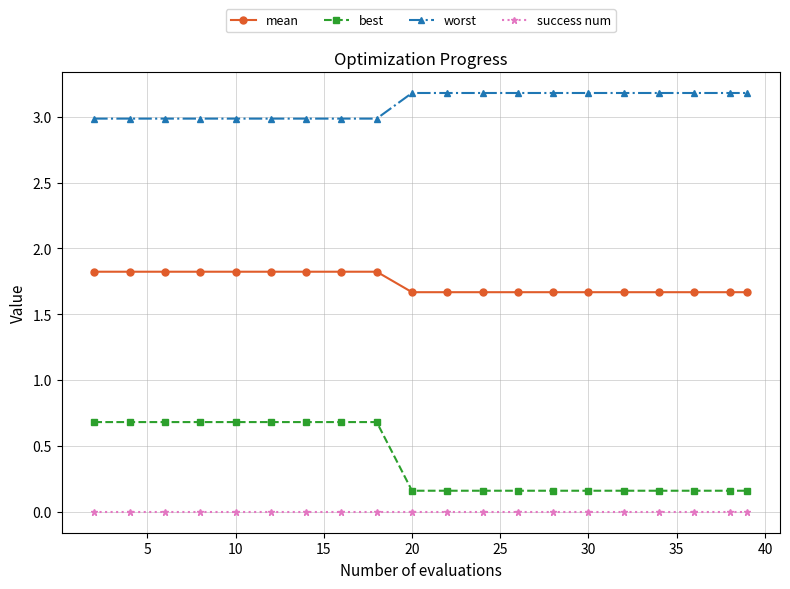

Which series has the largest total across all categories?

worst